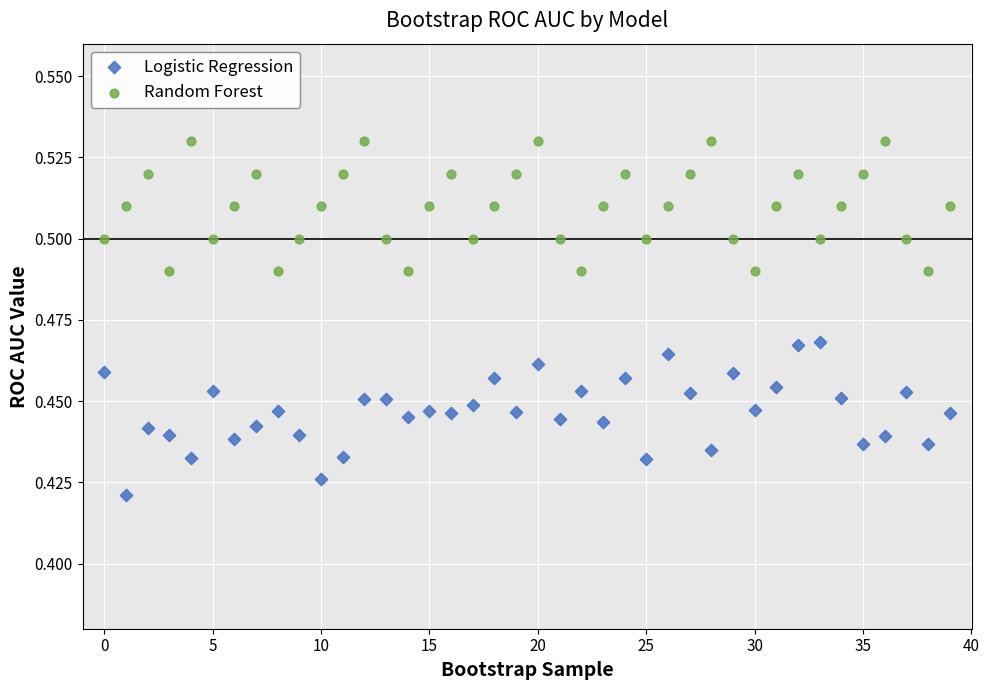

Which series contains the highest Y value?

Random Forest